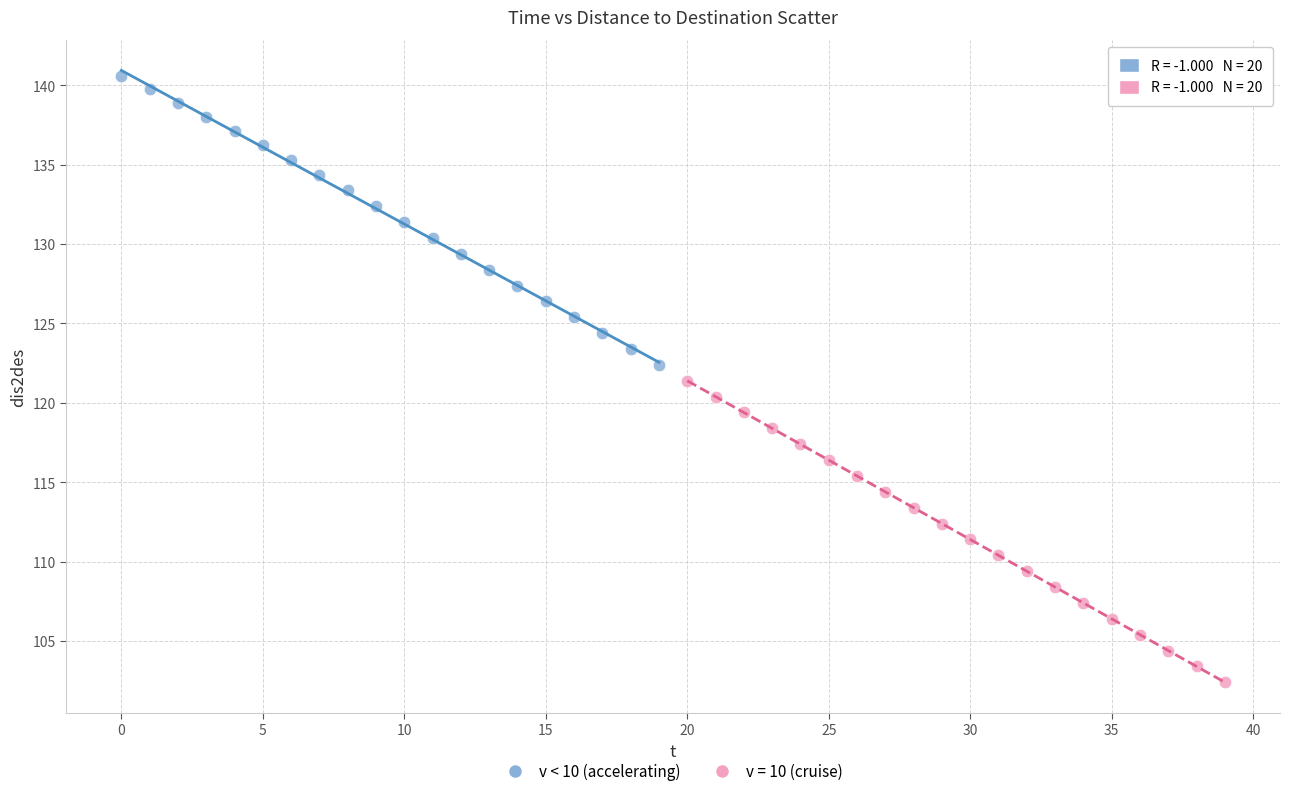

Which series has the largest Y range (max minus min)?

v = 10 (cruise)